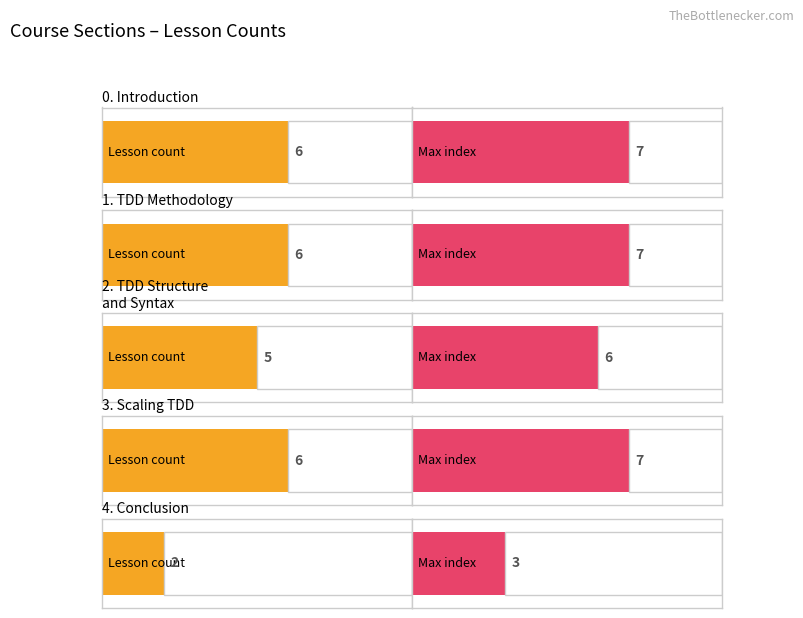

What position from the right is 6?

14